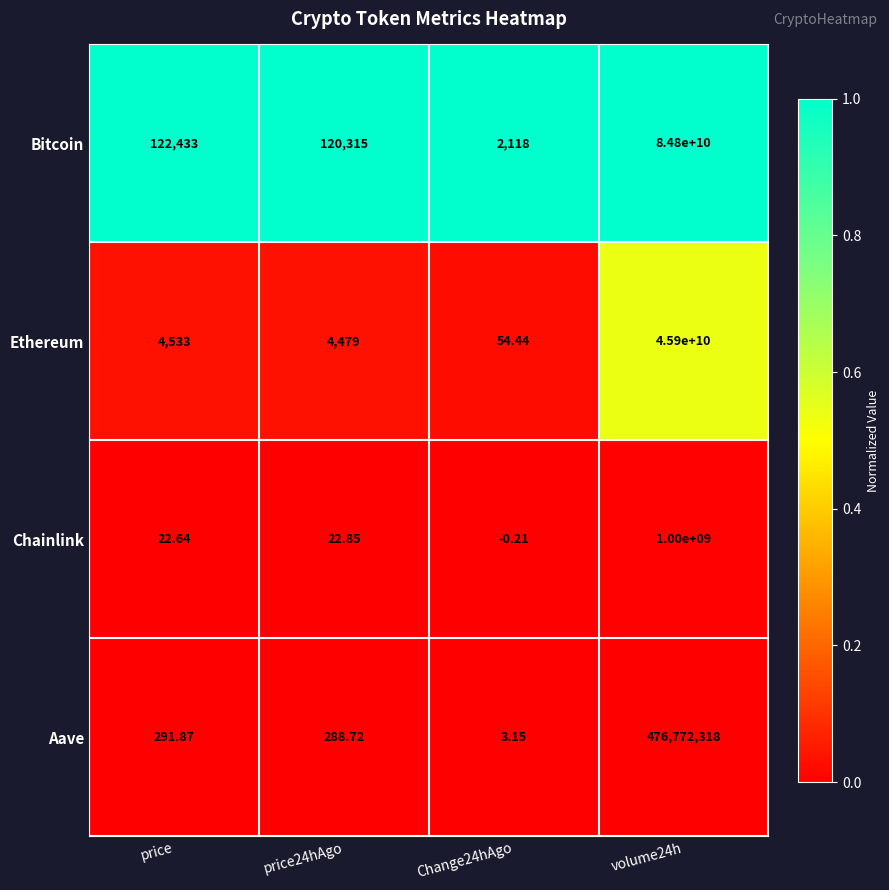

At how many categories does at least one series exceed 0?

4